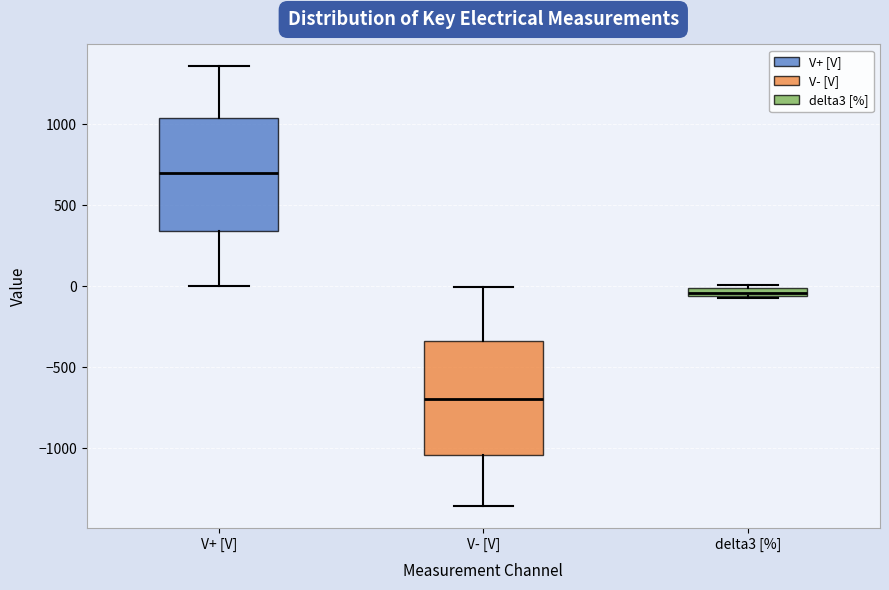

Where does the upper whisker of the box for V- [V] end on the y-axis? The values are not printed on the chart, so give them approximately, as read against the axis.

0